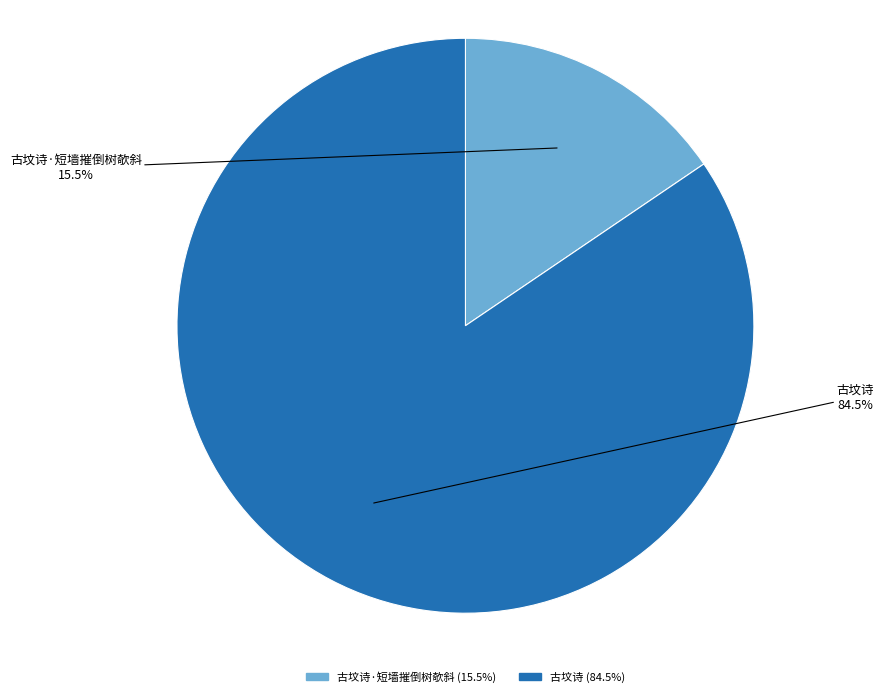

Rank the categories by value from highest to lowest.

古坟诗, 古坟诗·短墙摧倒树欹斜